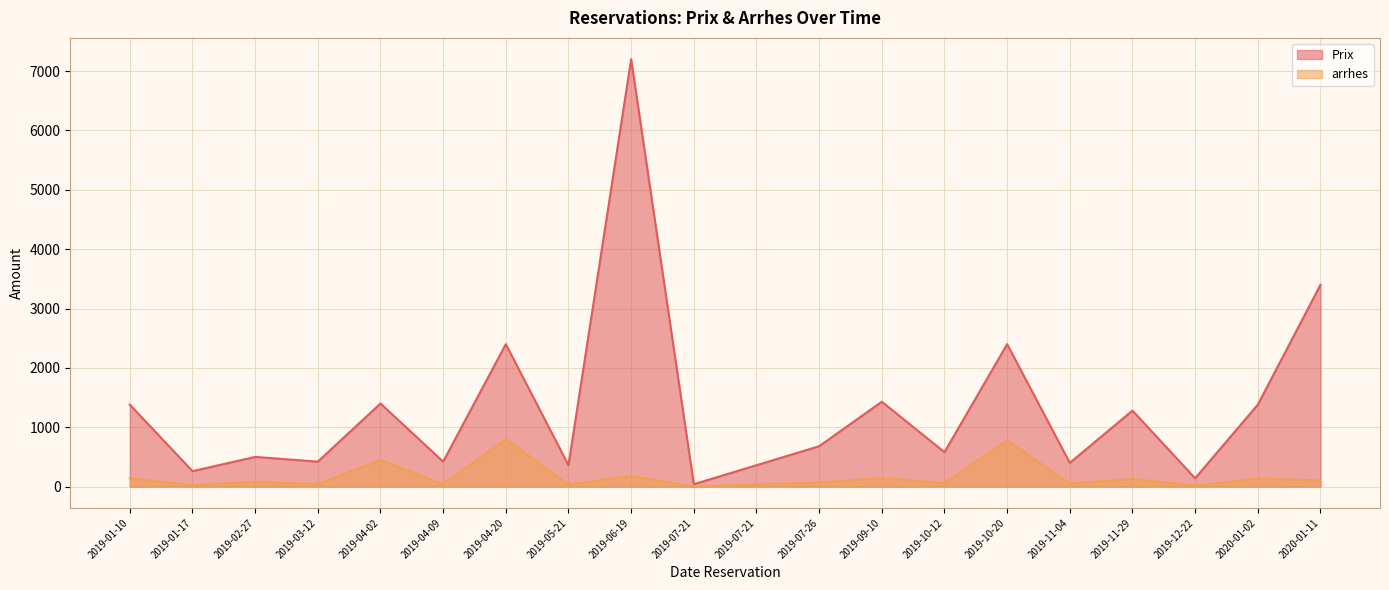

The arrhes series shows 800 at 2019-04-20. True or false?

True